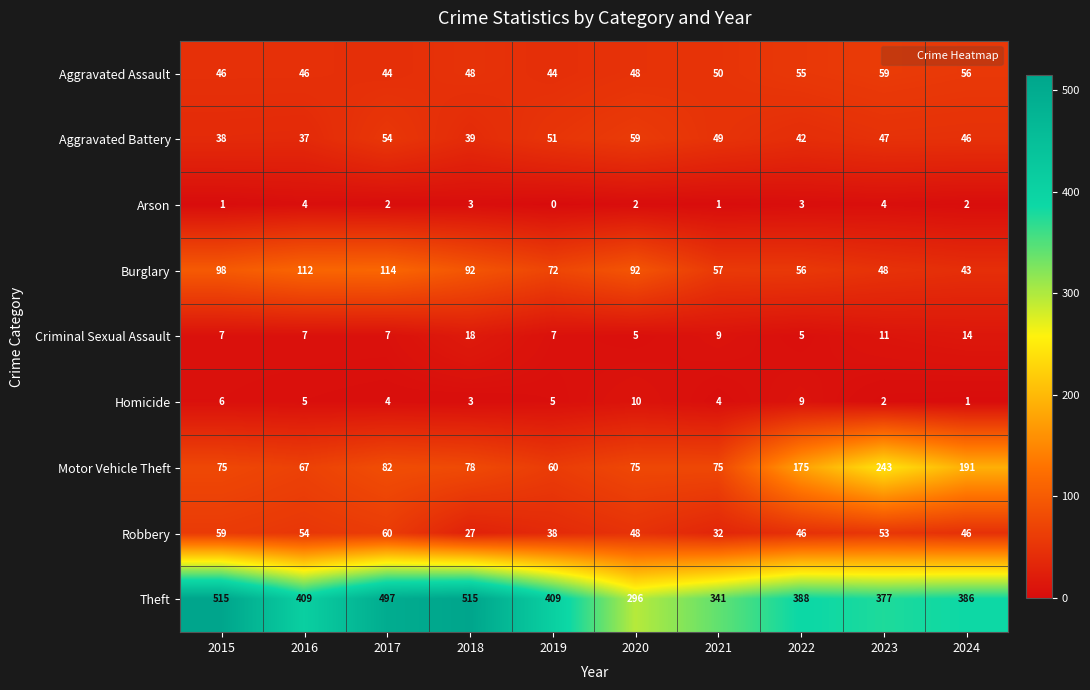

Which series has the largest range (max minus min)?

Theft